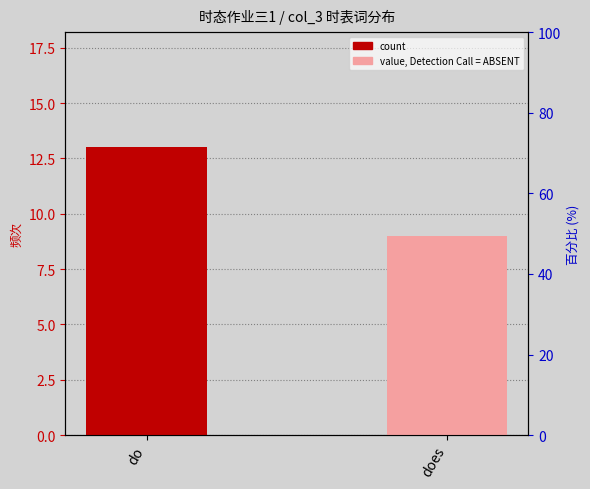

At does, list the series in order from largest to smallest.

percentile rank within the sample, count